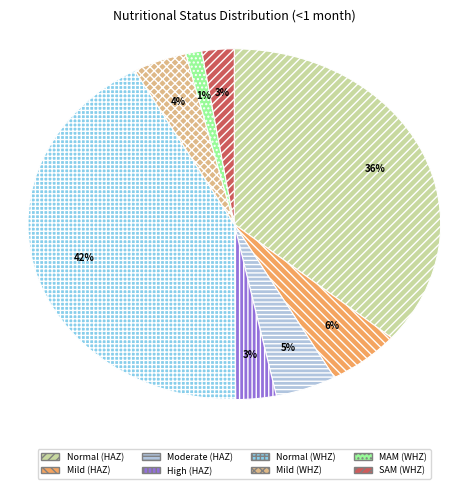

To the nearest percent, what portion does SAM (WHZ) represent?

3%